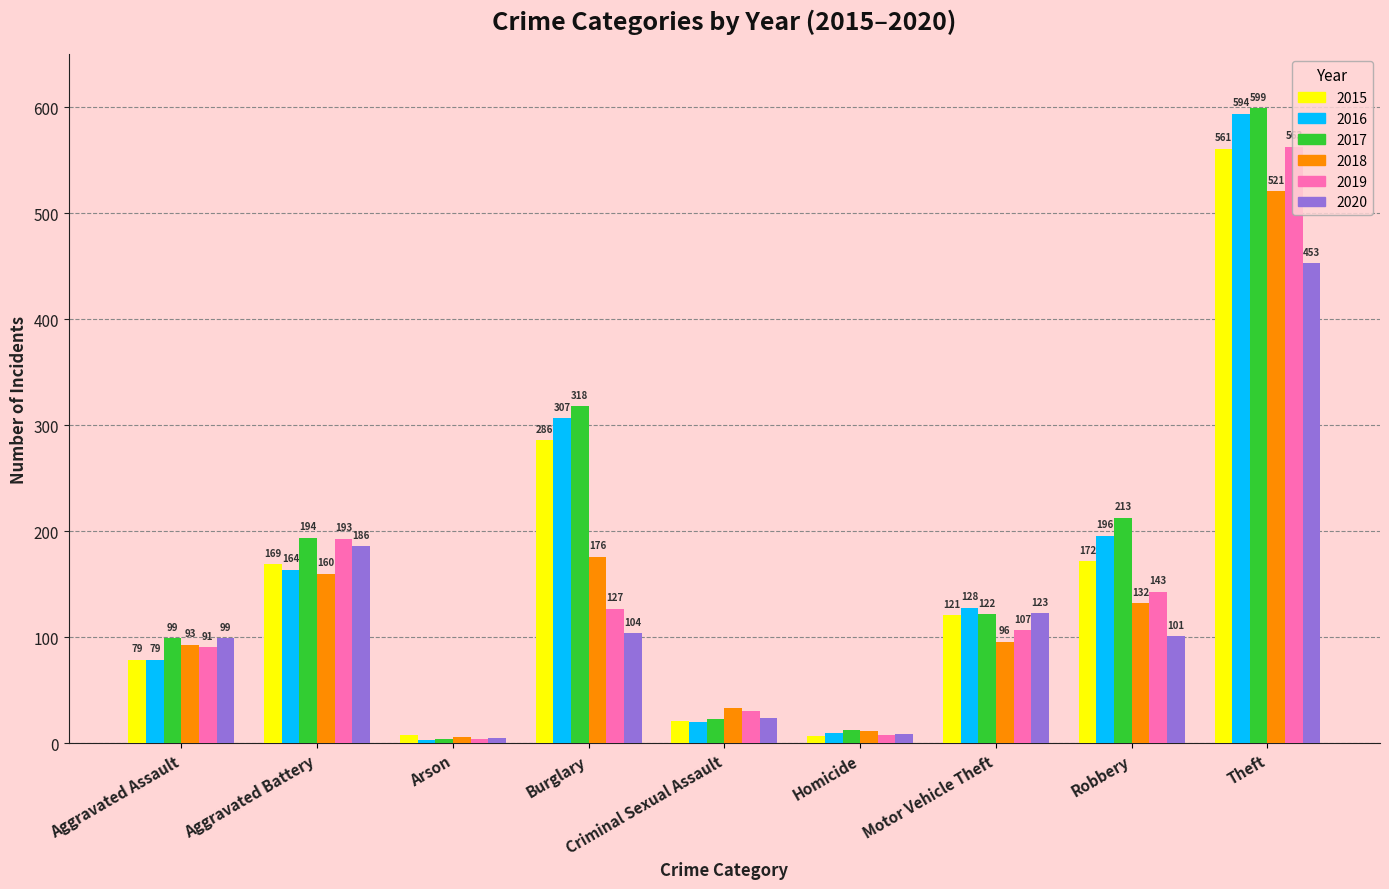

What is the lowest value of the 2017 series?

4